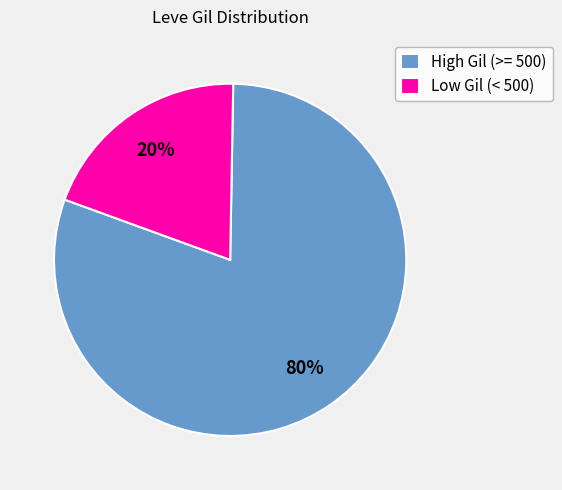

To the nearest percent, what is the average slice percentage?

50%